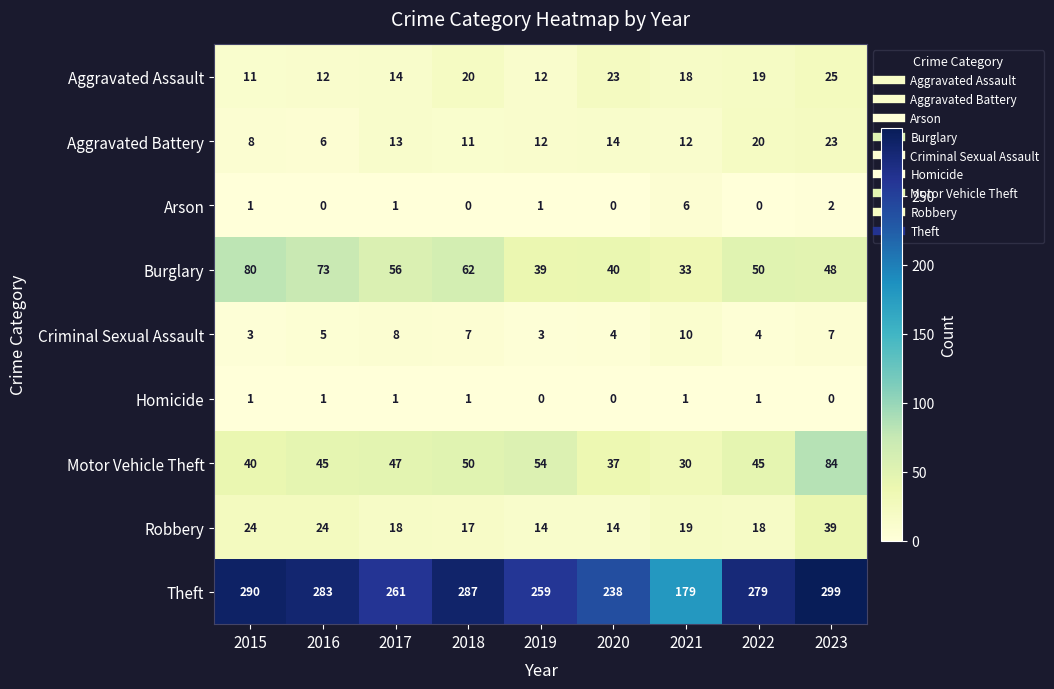

Which series has the largest total across all categories?

Theft